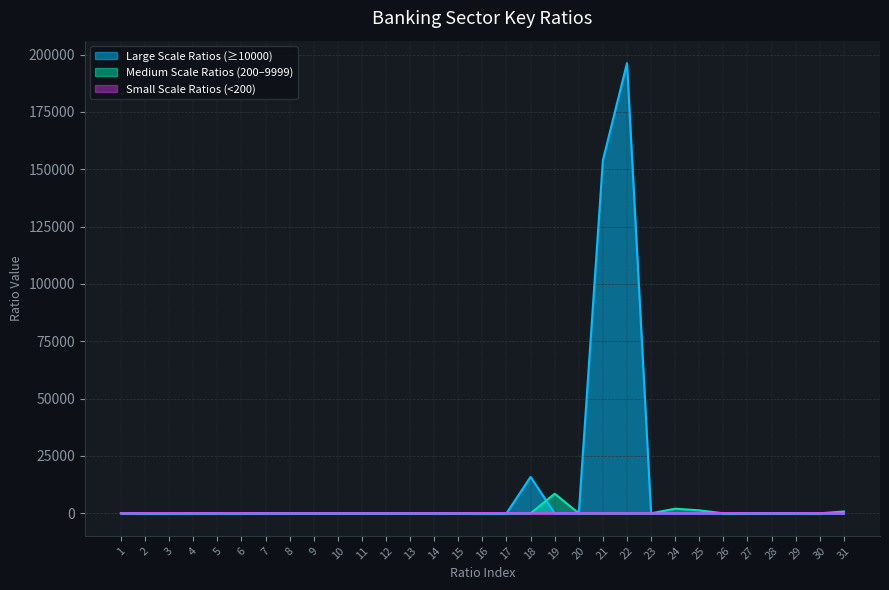

At which category is the sum across all series the highest?

22